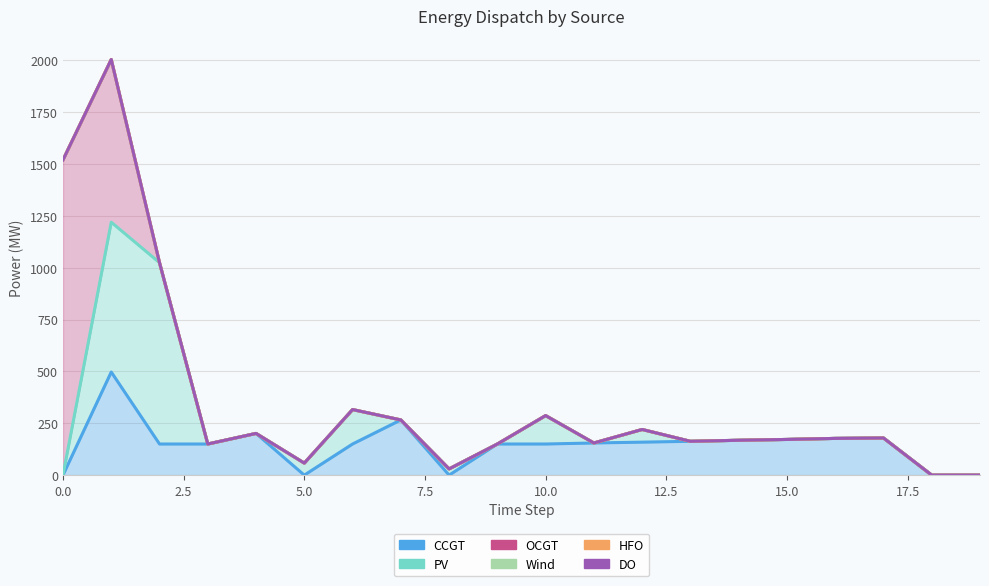

What is the maximum value for CCGT?

497